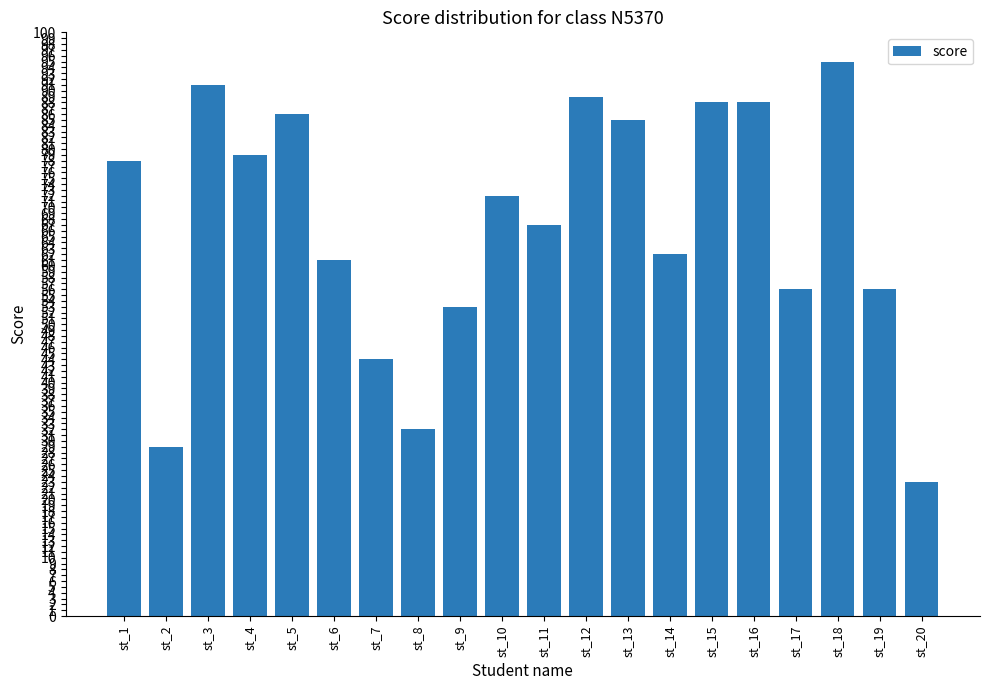

Reading left to right, transcribe all the data shown in this chart.

st_1=78	st_2=29	st_3=91	st_4=79	st_5=86	st_6=61	st_7=44	st_8=32	st_9=53	st_10=72	st_11=67	st_12=89	st_13=85	st_14=62	st_15=88	st_16=88	st_17=56	st_18=95	st_19=56	st_20=23